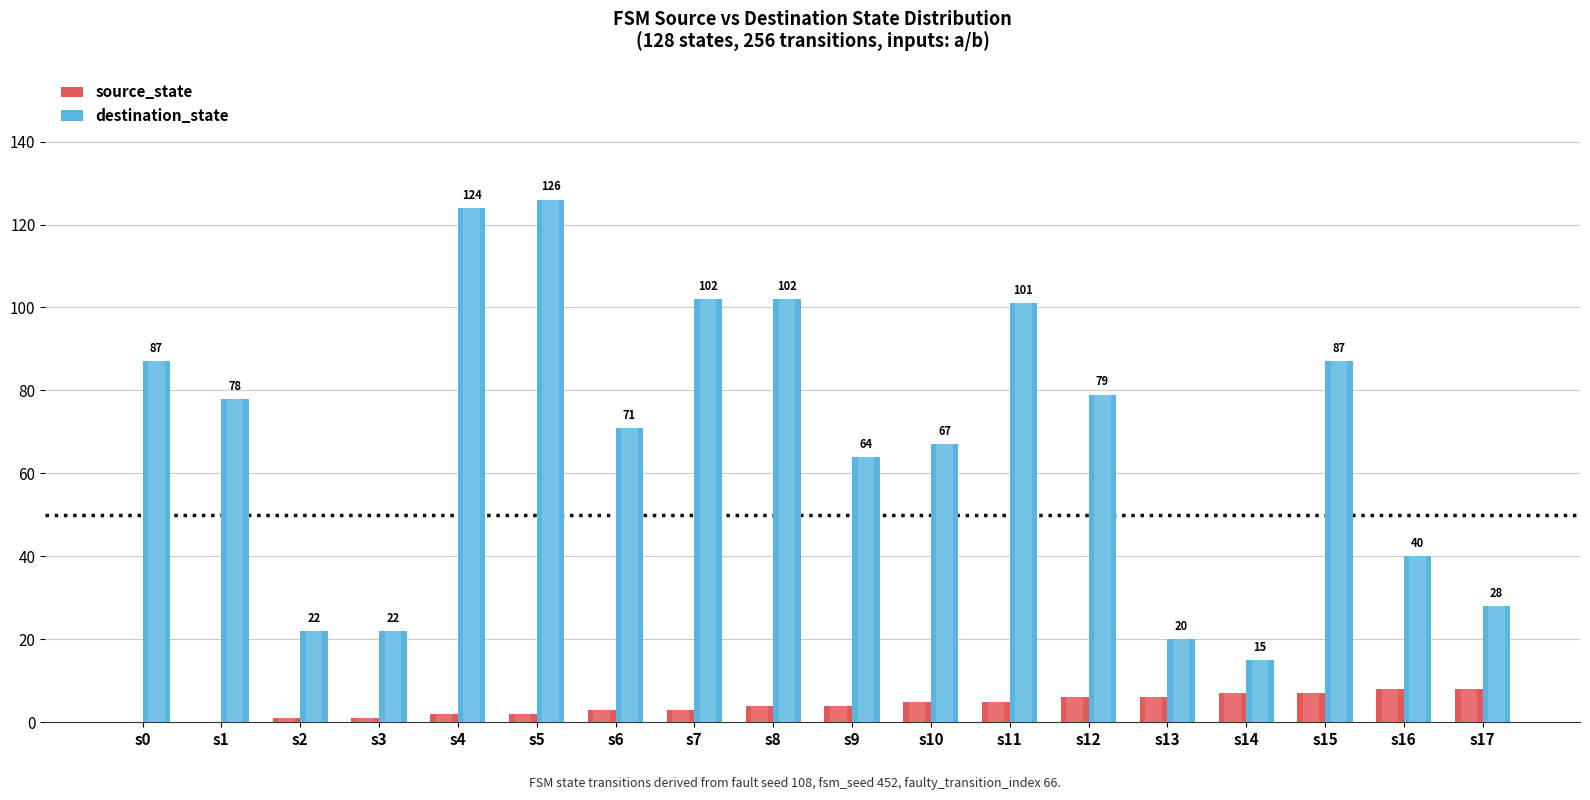

Between s0 and s16, which is larger?

s16